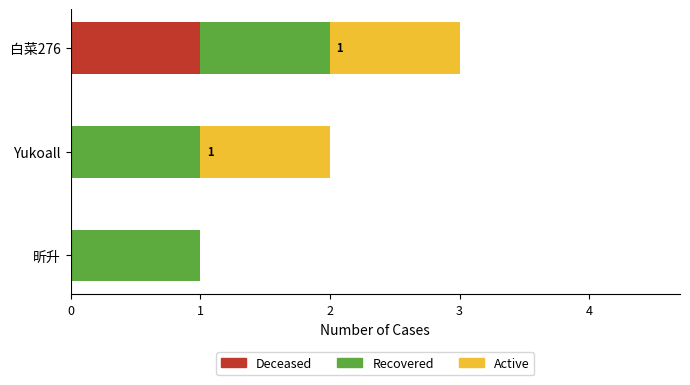

The value of Deceased at 昕升 is 1. True or false?

False